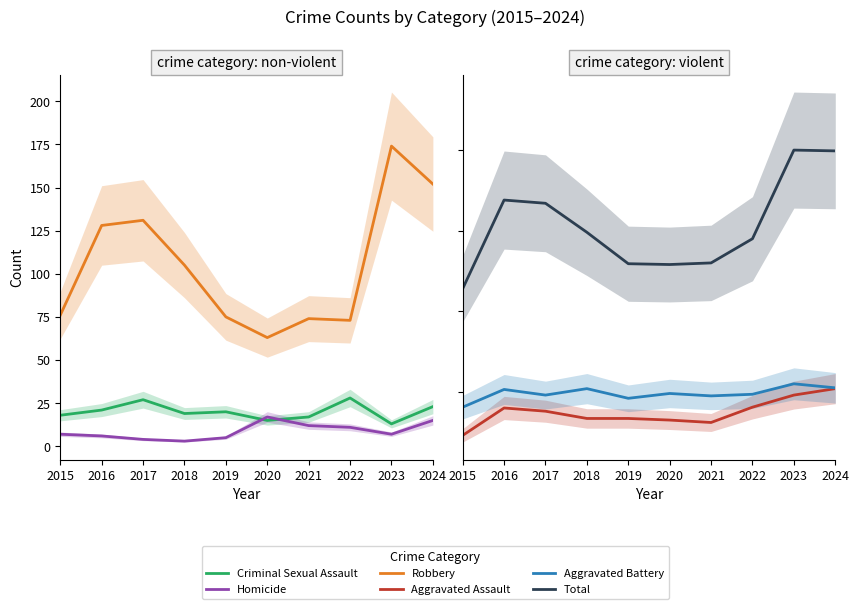

Is the value of Robbery at 2021 greater than the value of Aggravated Assault at 2021?

Yes